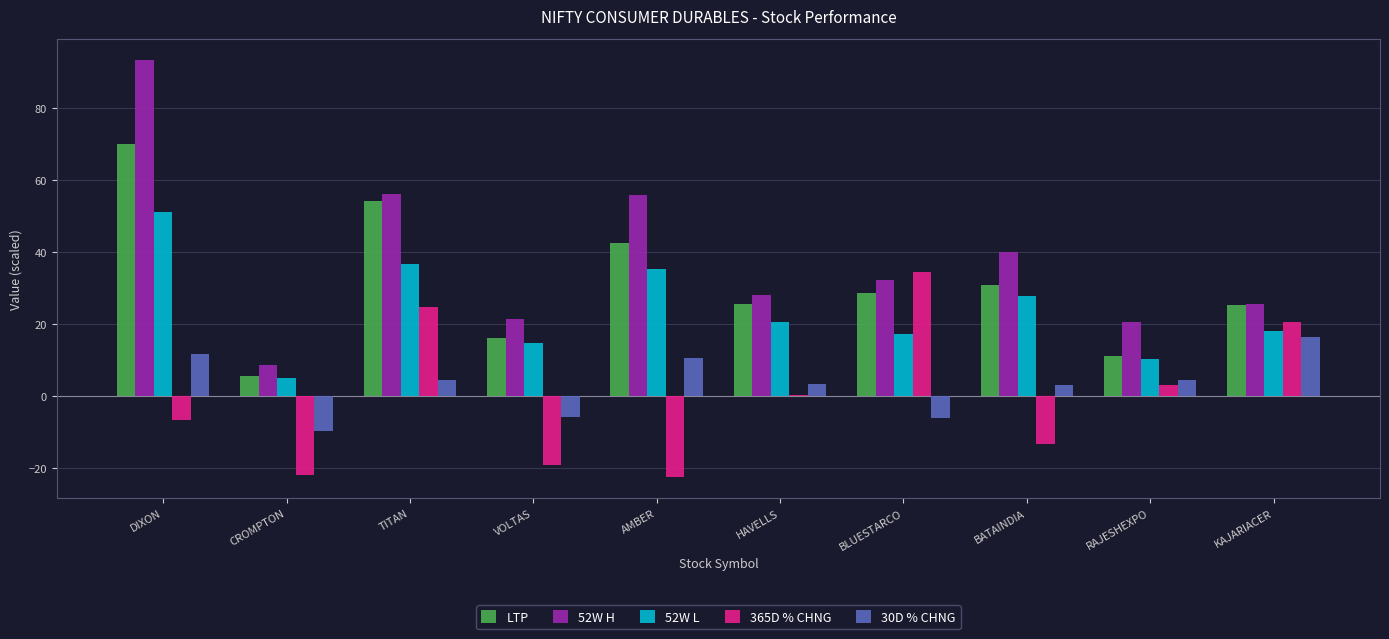

What is the sum of all 52W L values?

236.2